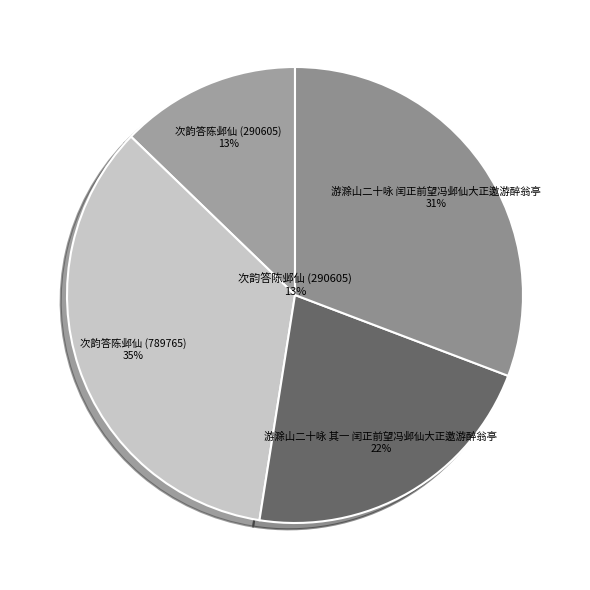

Which has a higher value, 游滁山二十咏 闰正前望冯邺仙大正邀游醉翁亭 or 次韵答陈邺仙 (789765)?

次韵答陈邺仙 (789765)